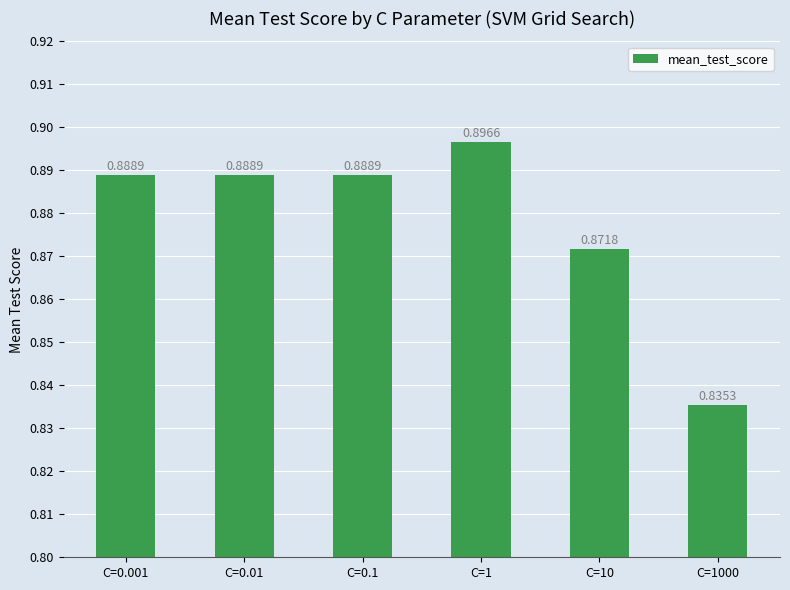

What is the sum of the values at C=1000 and C=10?

1.7